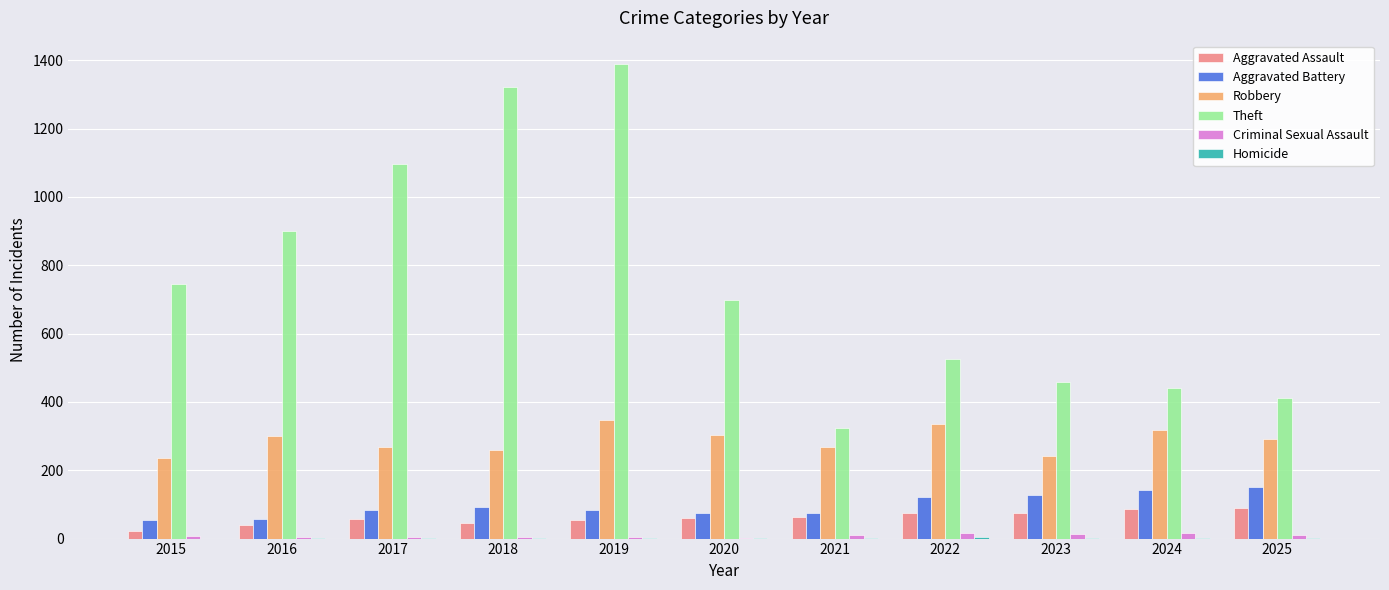

Count the number of categories in the chart.

11